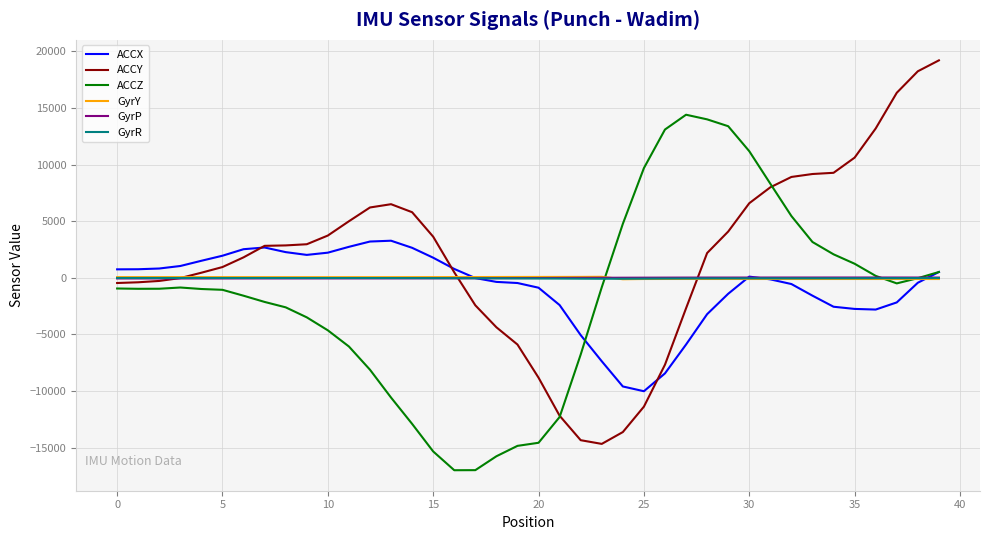

Which series has the largest total across all categories?

ACCY